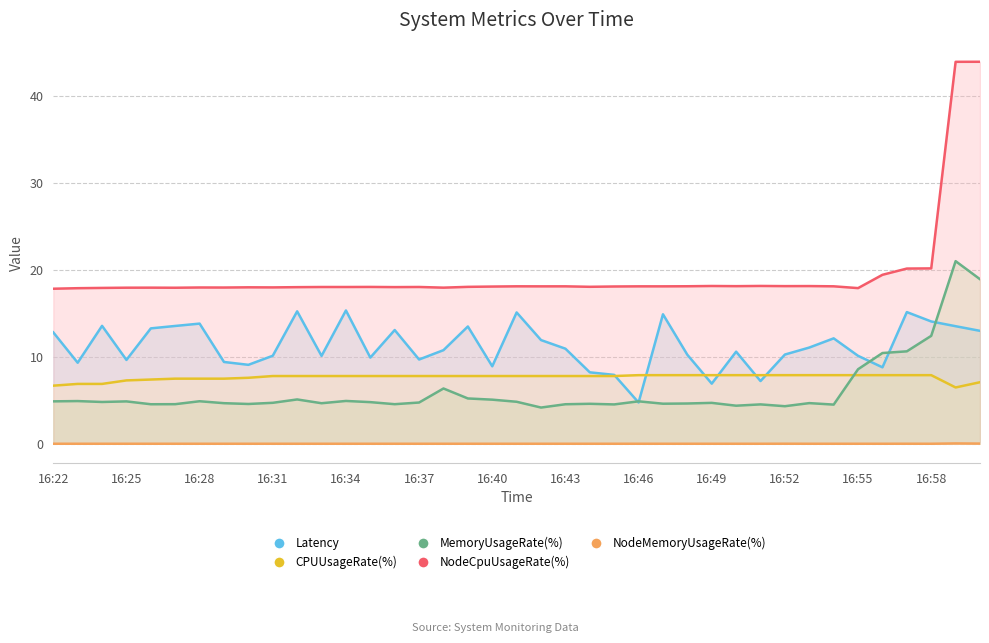

Reading right to left, list all the values displayed in this chart.

Latency: 13.0	13.5	14.1	15.2	8.8	10.1	12.1	11.1	10.3	7.2	10.6	6.9	10.2	14.9	4.7	7.9	8.2	10.9	11.9	15.1	8.9	13.5	10.8	9.7	13.1	9.9	15.3	10.1	15.2	10.1	9.1	9.4	13.8	13.6	13.3	9.6	13.6	9.3	12.8
CPUUsageRate(%): 7.1	6.5	7.9	7.9	7.9	7.9	7.9	7.9	7.9	7.9	7.9	7.9	7.9	7.9	7.9	7.8	7.8	7.8	7.8	7.8	7.8	7.8	7.8	7.8	7.8	7.8	7.8	7.8	7.8	7.8	7.6	7.5	7.5	7.5	7.4	7.3	6.9	6.9	6.7
MemoryUsageRate(%): 18.9	21.0	12.4	10.6	10.4	8.6	4.5	4.7	4.3	4.5	4.4	4.7	4.6	4.6	4.9	4.5	4.6	4.5	4.2	4.8	5.1	5.2	6.4	4.7	4.6	4.8	4.9	4.7	5.1	4.7	4.6	4.7	4.9	4.6	4.5	4.9	4.8	4.9	4.9
NodeCpuUsageRate(%): 43.9	43.9	20.2	20.2	19.4	17.9	18.1	18.1	18.1	18.2	18.1	18.2	18.1	18.1	18.1	18.1	18.1	18.1	18.1	18.1	18.1	18.1	18.0	18.0	18.0	18.0	18.0	18.0	18.0	18.0	18.0	18.0	18.0	18.0	18.0	18.0	17.9	17.9	17.8
NodeMemoryUsageRate(%): 0.0	0.0	0.0	0.0	0.0	0.0	0.0	0.0	0.0	0.0	0.0	0.0	0.0	0.0	0.0	0.0	0.0	0.0	0.0	0.0	0.0	0.0	0.0	0.0	0.0	0.0	0.0	0.0	0.0	0.0	0.0	0.0	0.0	0.0	0.0	0.0	0.0	0.0	0.0